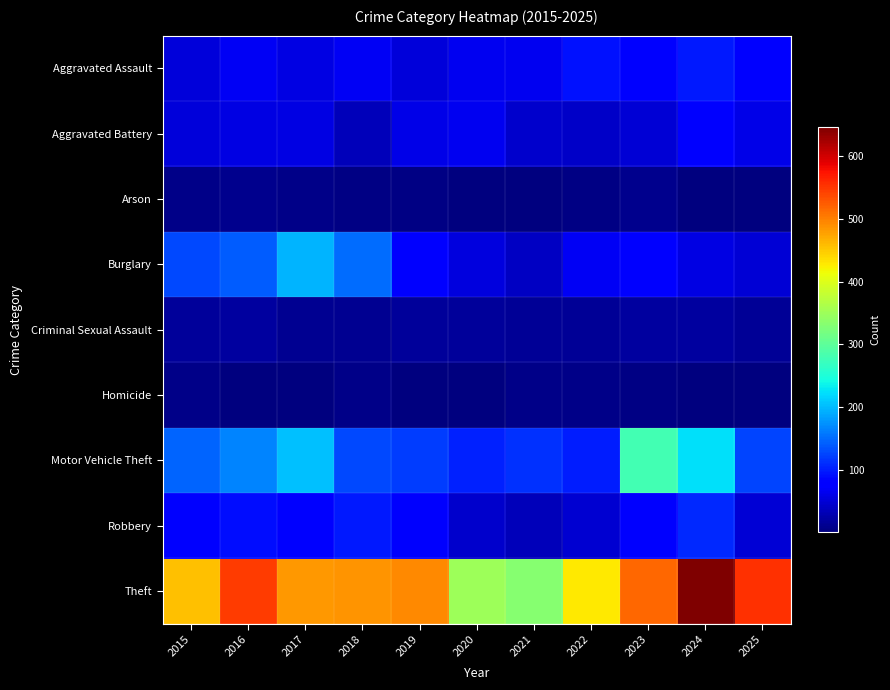

What is the total value across all series at 2016?

1101